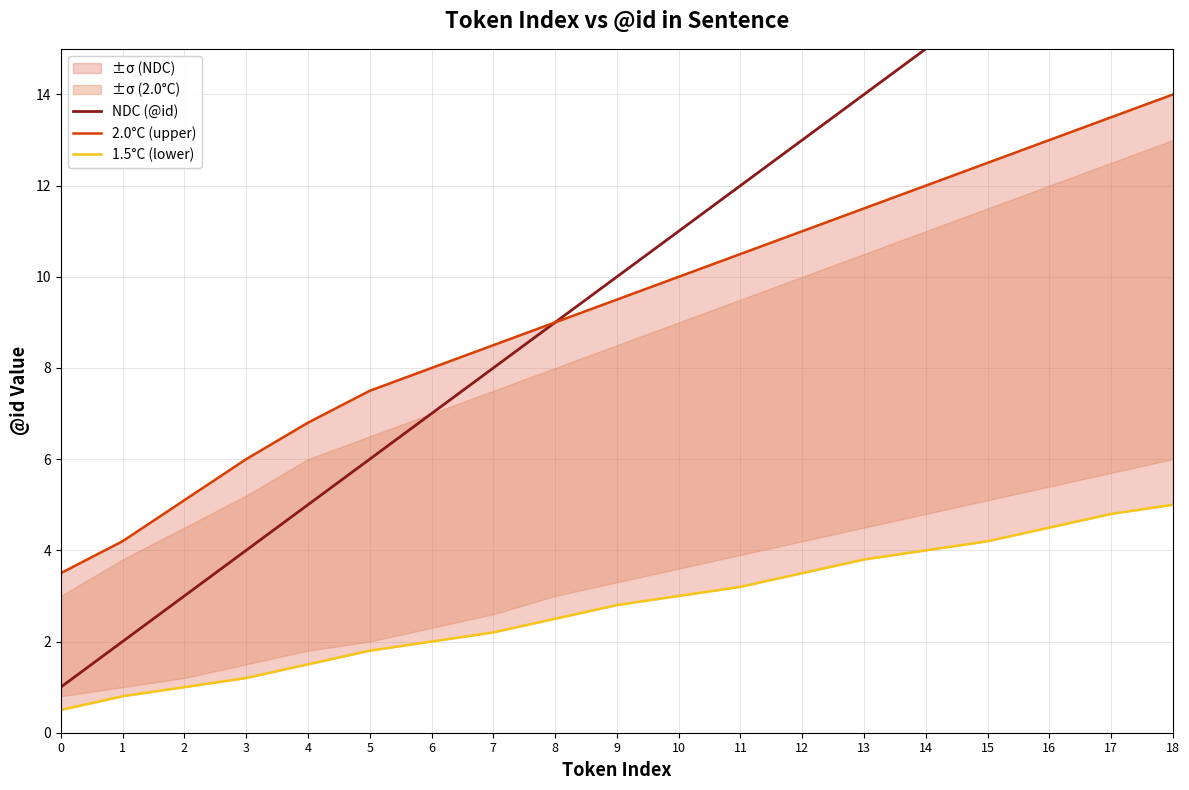

Rank the series by their maximum value, from highest to lowest.

NDC (@id), 2.0°C (upper), 1.5°C (lower)